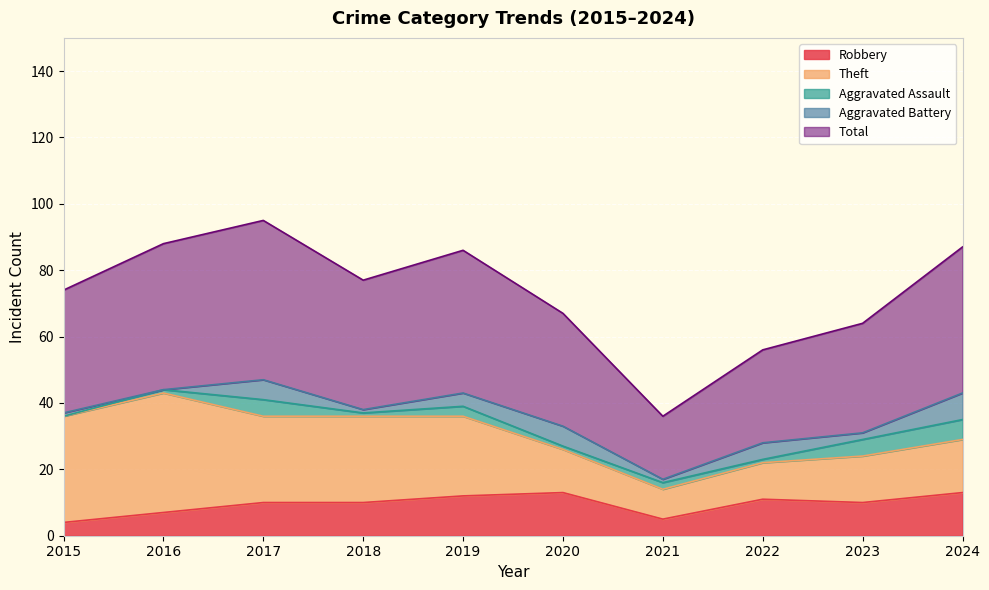

What is the total value across all series at 2016?

88